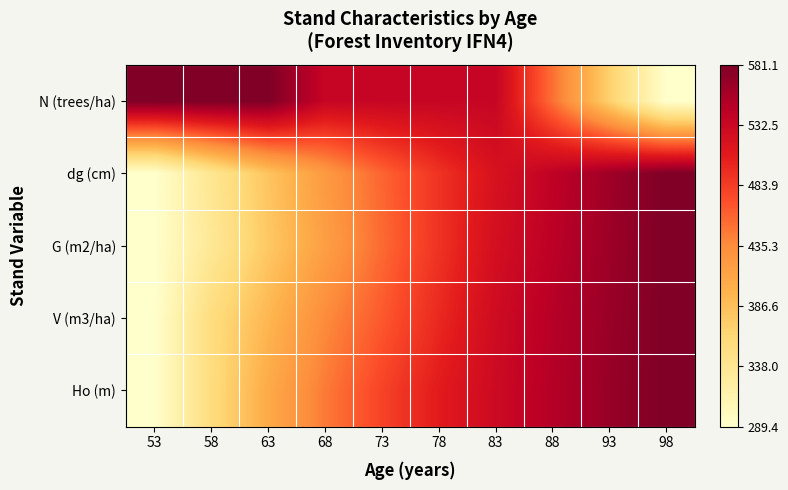

Between 58 and 98, which series saw the biggest shift?

N (trees/ha)